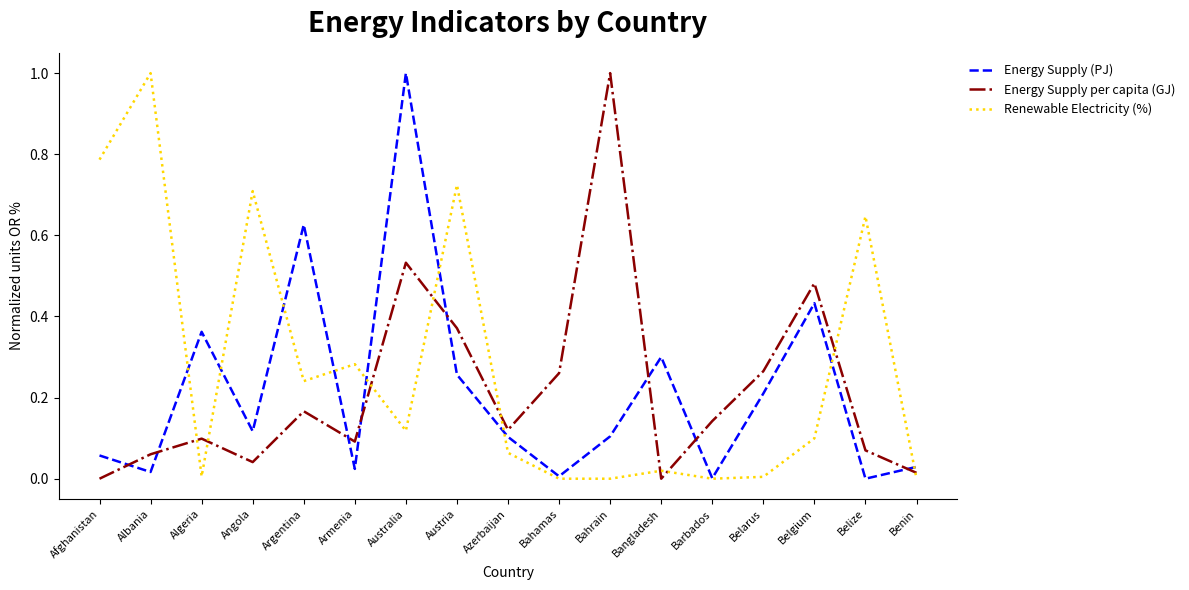

At Azerbaijan, list the series in order from smallest to largest.

Renewable Electricity (%), Energy Supply (PJ), Energy Supply per capita (GJ)